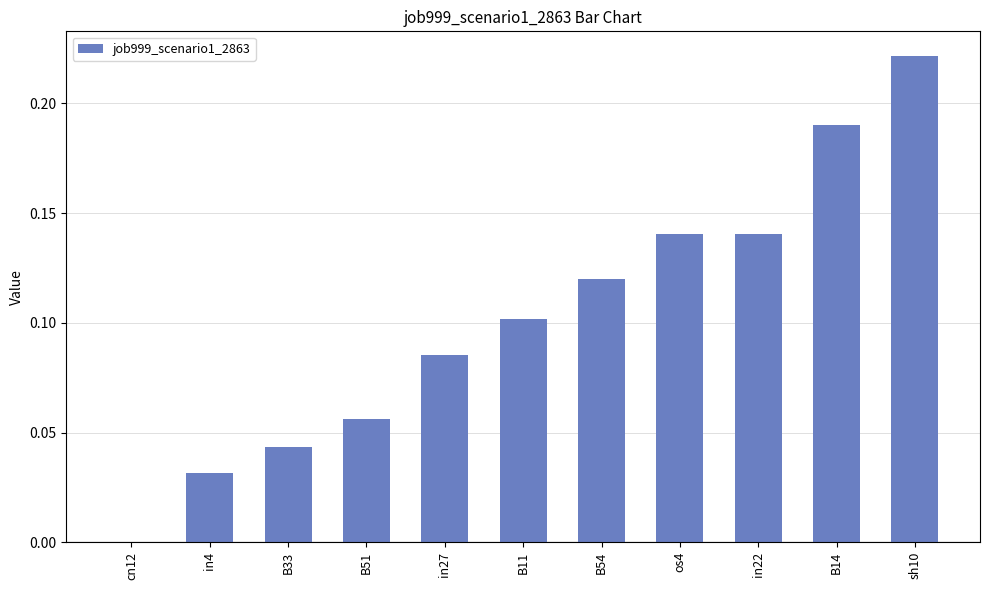

What is the sum of all values?

1.1